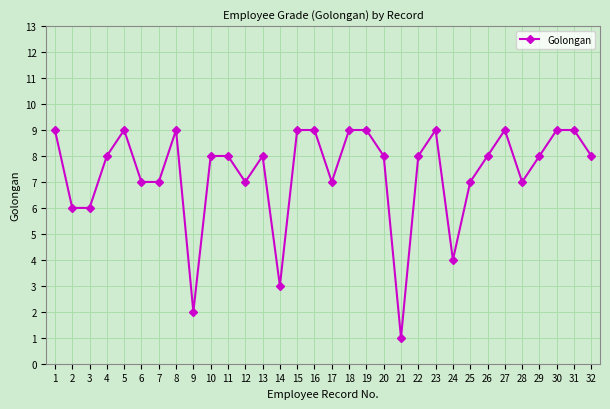

What is the change in value from 12 to 13?

+1